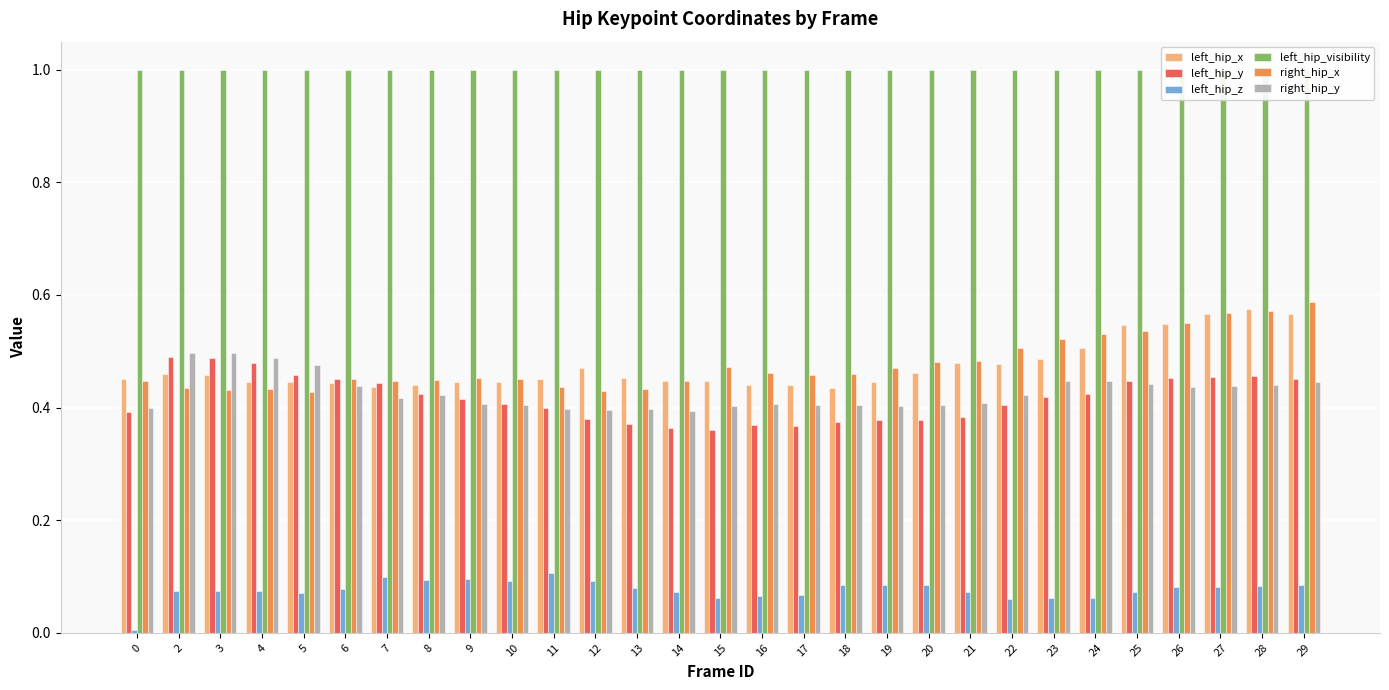

At 2, list the series in order from smallest to largest.

left_hip_z, right_hip_x, left_hip_x, left_hip_y, right_hip_y, left_hip_visibility